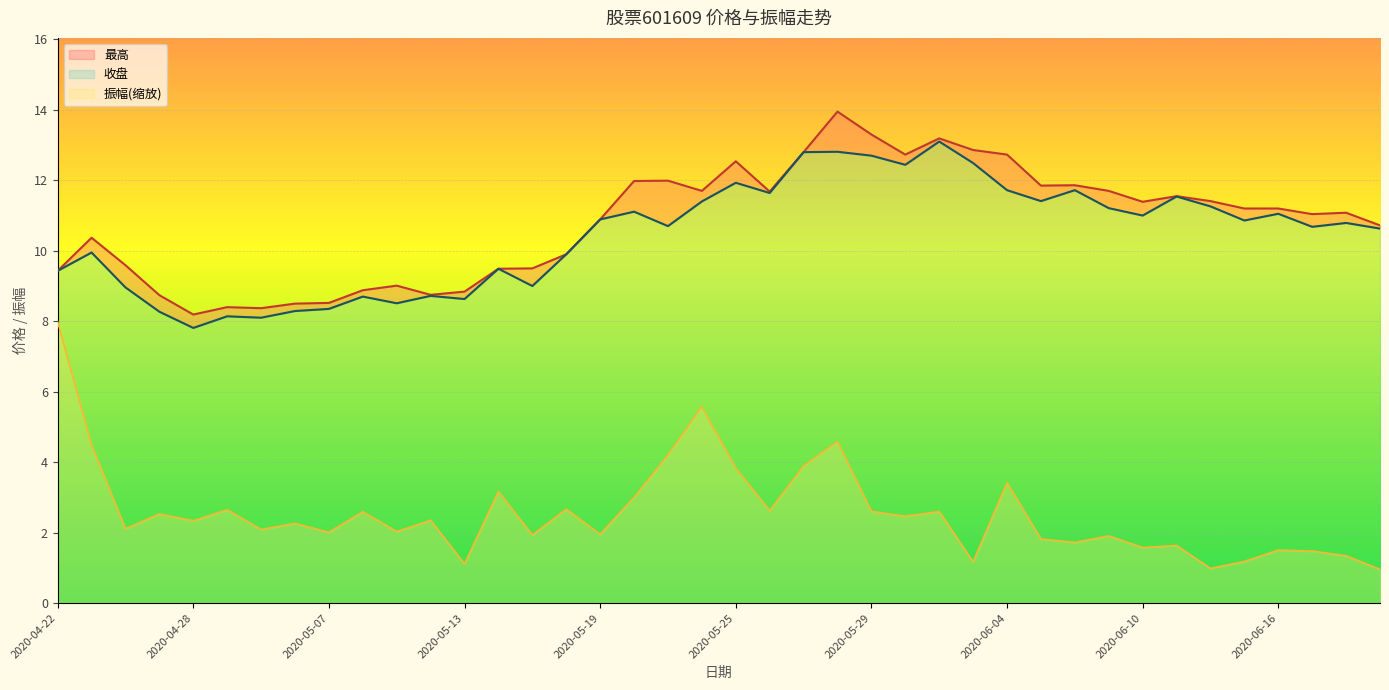

What is the difference between the maximum and minimum values in the 收盘 series?

5.3